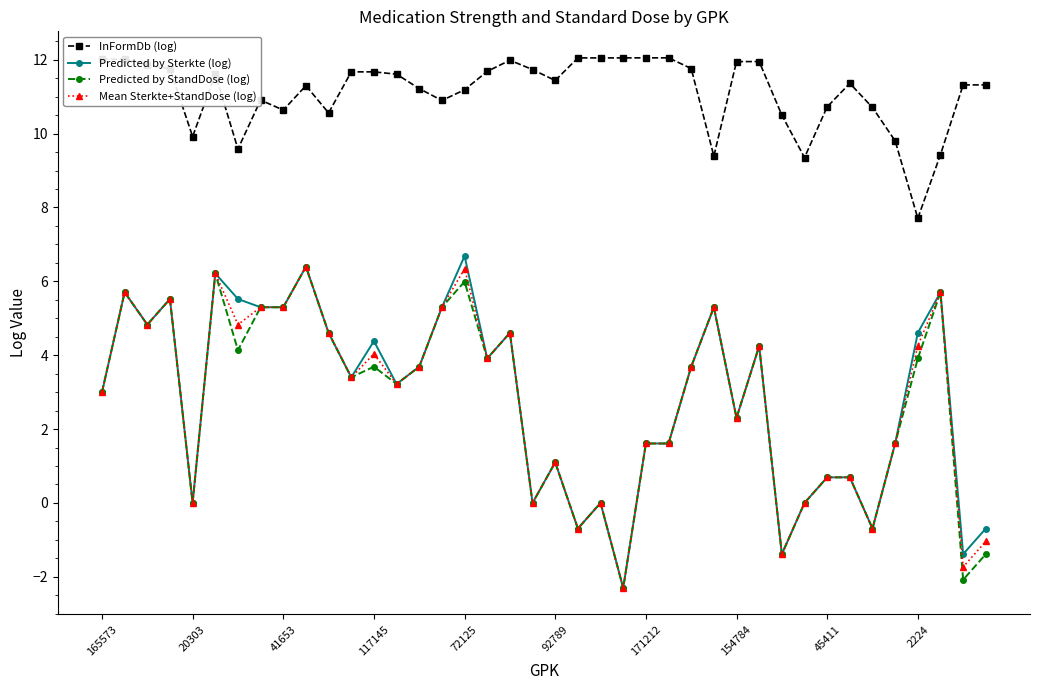

True or false: InFormDb (log) and Predicted by StandDose (log) intersect in this chart.

False